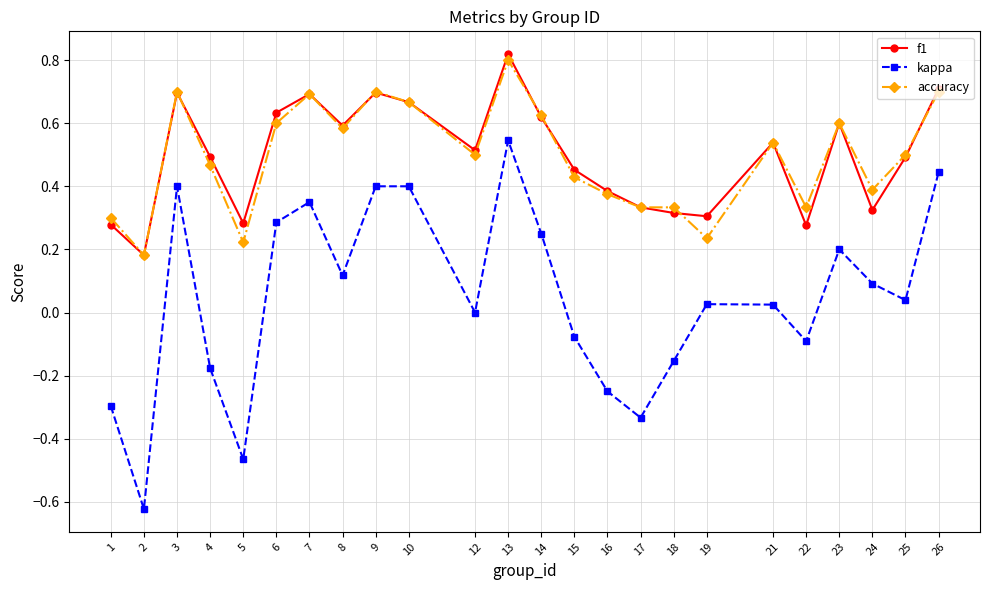

The value of f1 at 13 is 0.8. True or false?

True